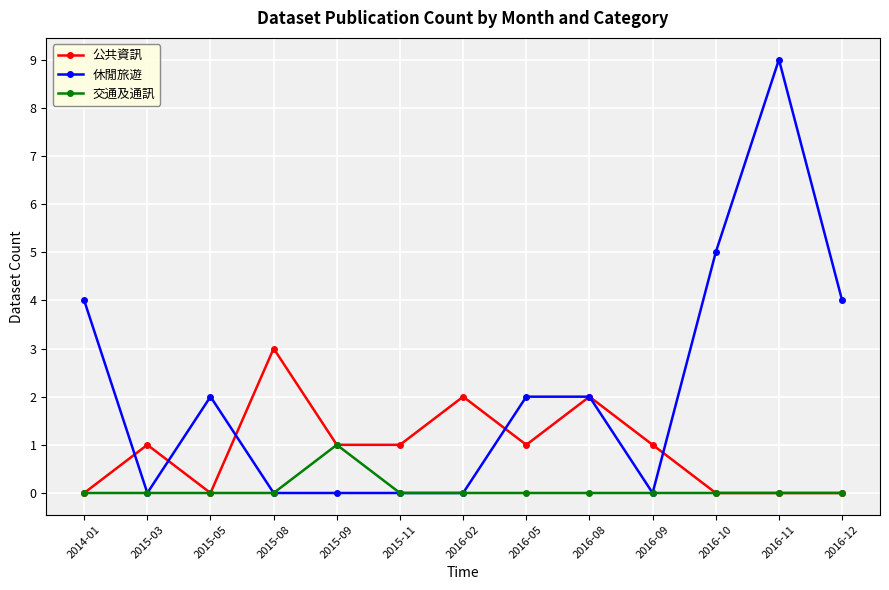

What is the spread (max minus min) of values at 2016-11?

9